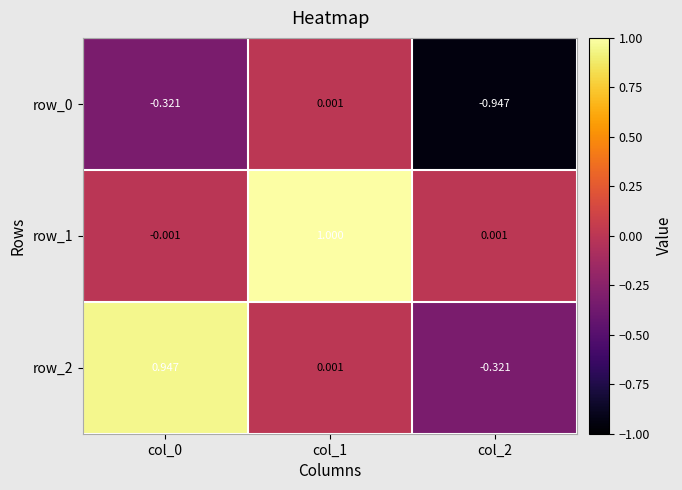

What is the maximum value shown in the chart?

1.0